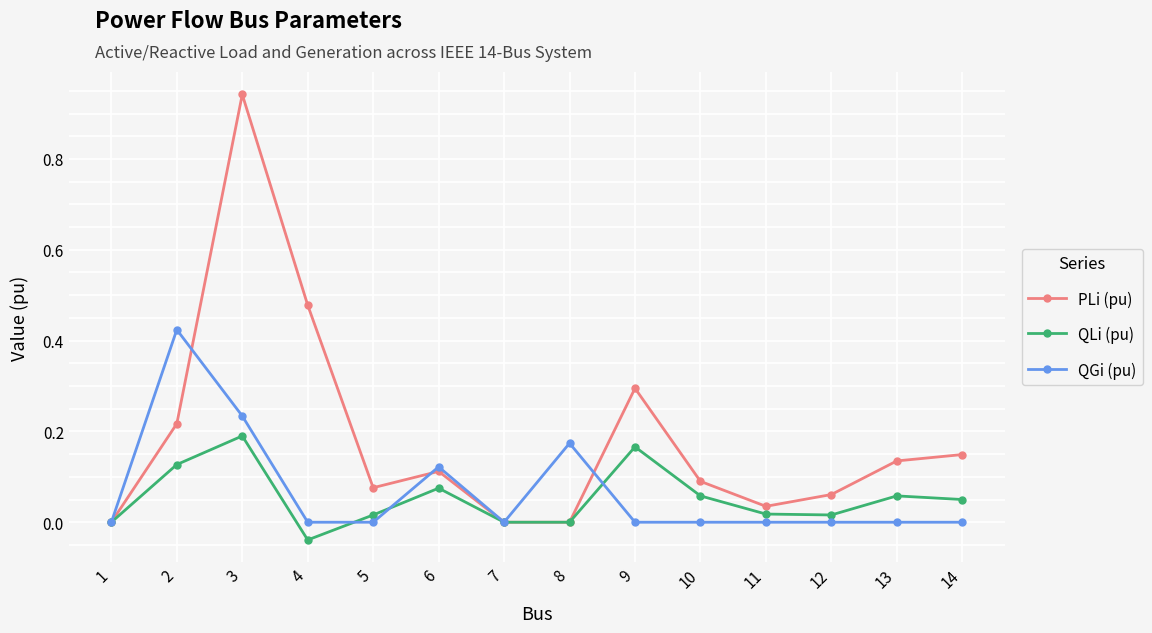

Which series has the largest total across all categories?

PLi (pu)